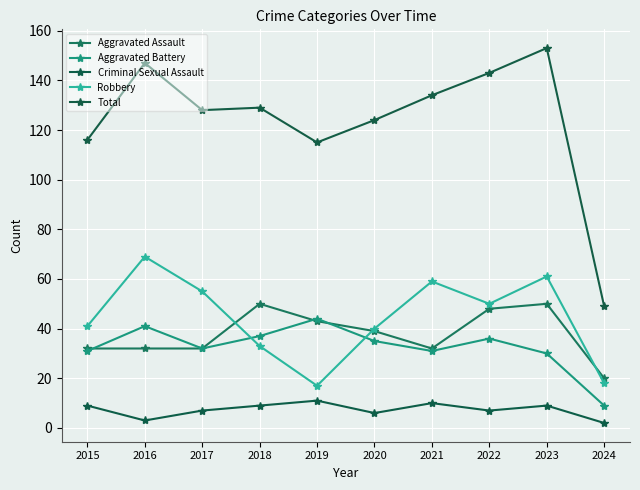

At which category is the sum across all series the highest?

2023